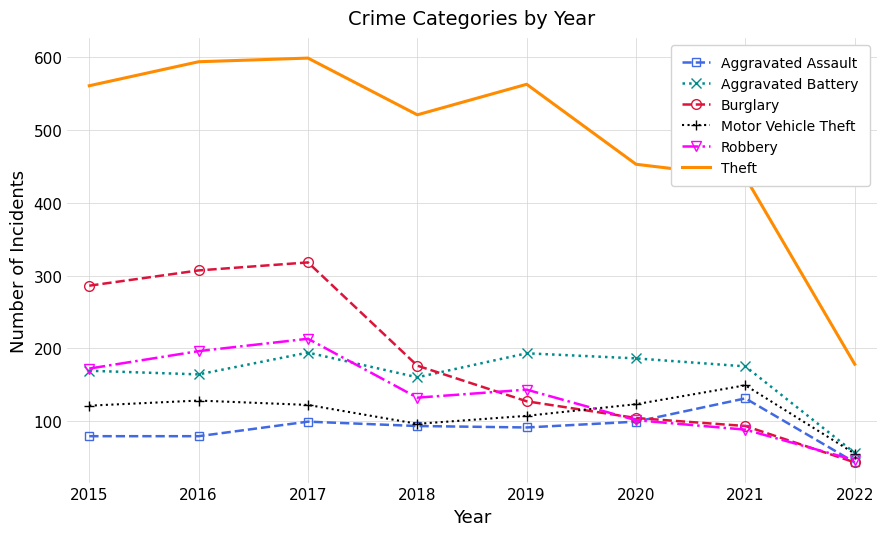

What is the spread (max minus min) of values at 2017?

500